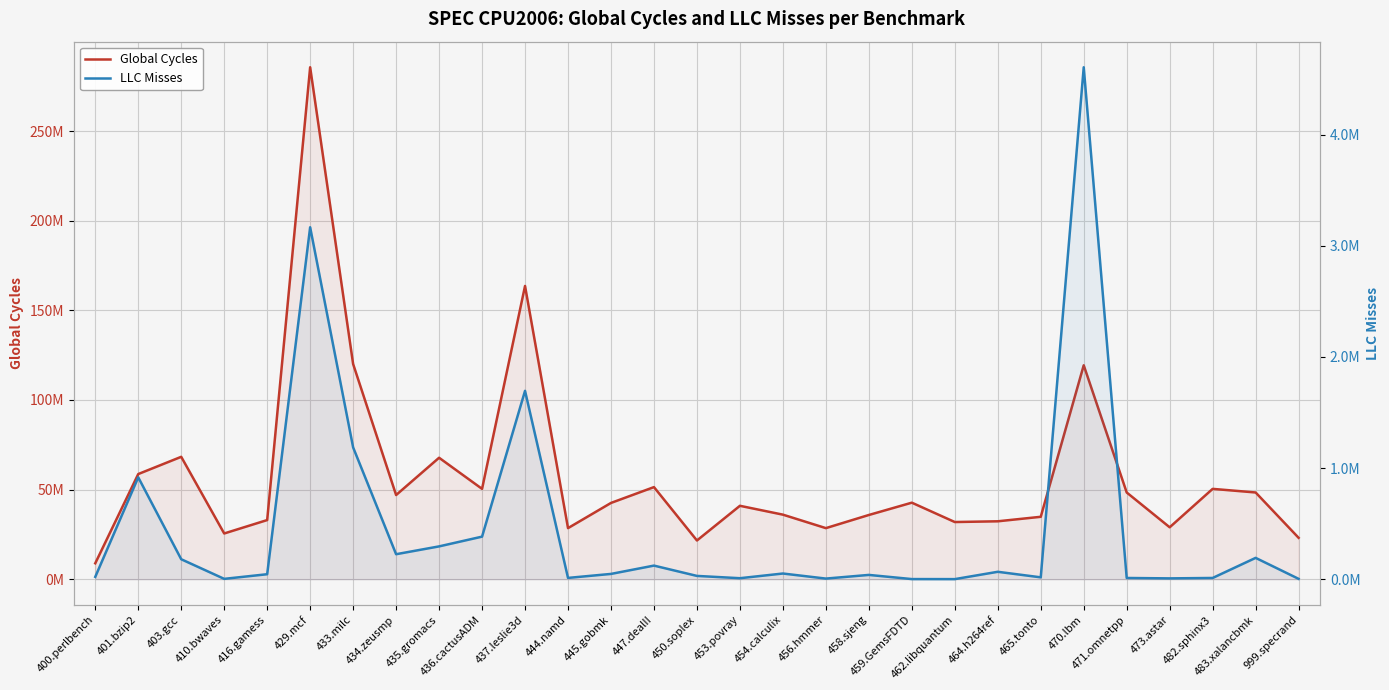

Where is LLC Misses nearest to the value 2304165?

437.leslie3d